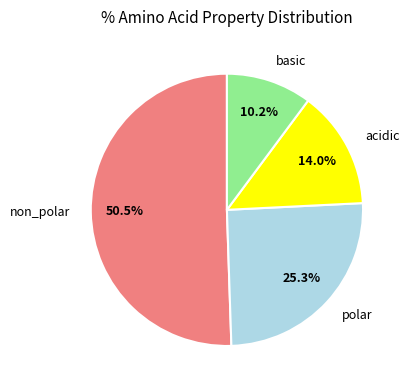

What percentage is the polar slice, to the nearest percent?

25%